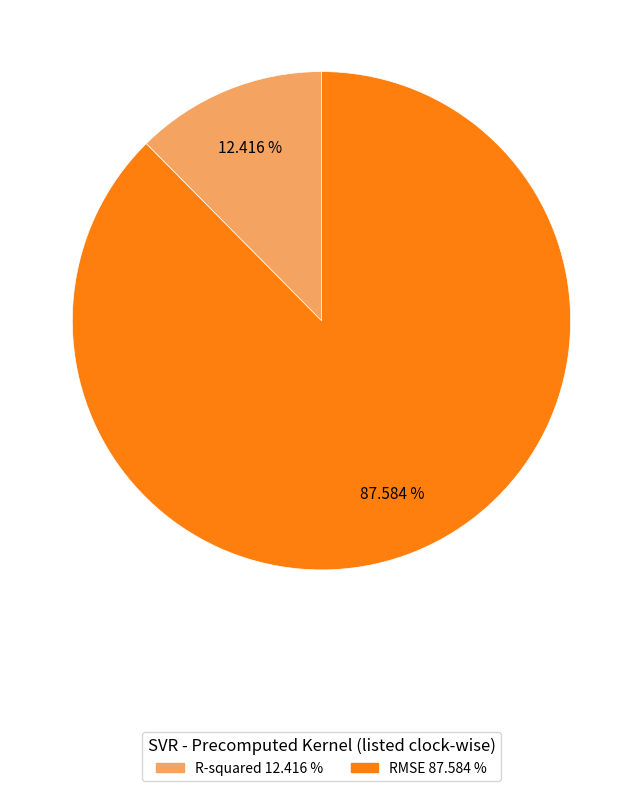

Count the number of slices in the pie.

2